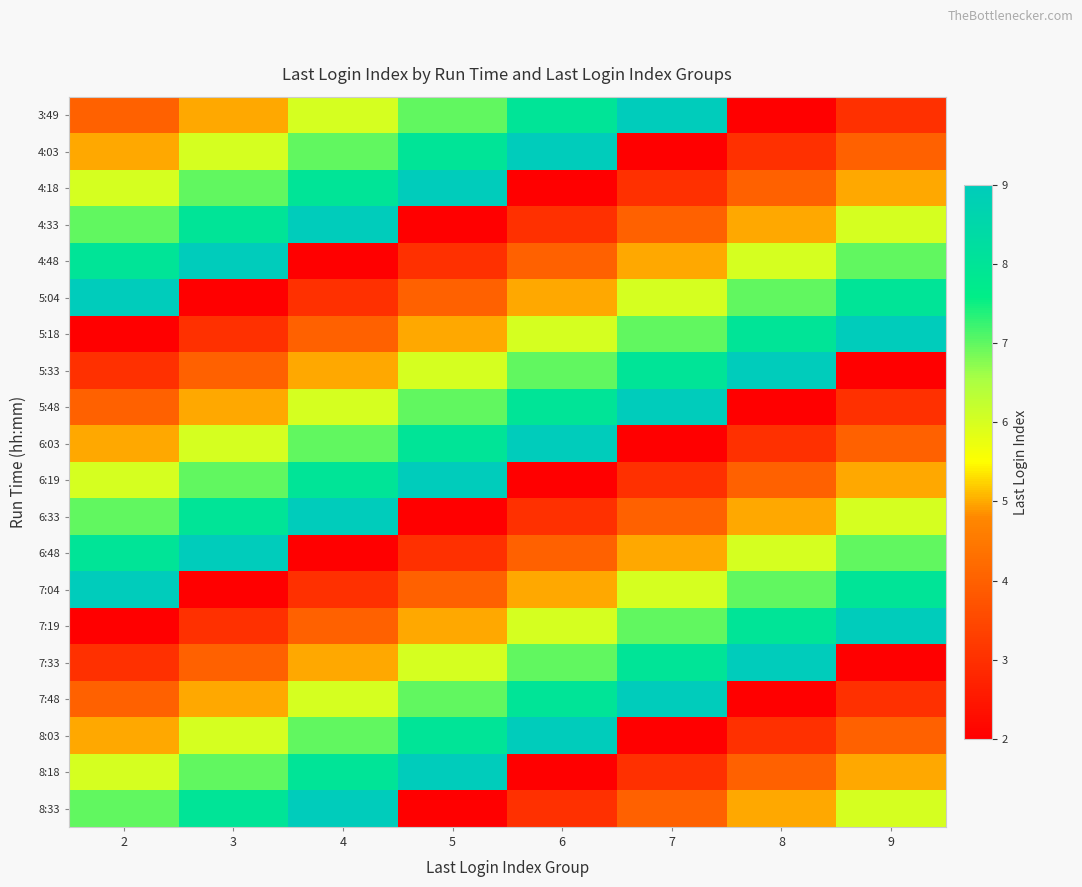

At 6, list the series in order from largest to smallest.

4:03, 6:03, 8:03, 3:49, 5:48, 7:48, 5:33, 7:33, 5:18, 7:19, 5:04, 7:04, 4:48, 6:48, 4:33, 6:33, 8:33, 4:18, 6:19, 8:18